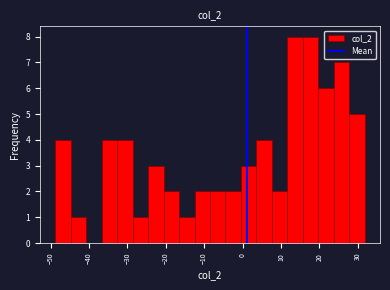

Reading left to right, list every bar in this chart as the range it spans on the x-axis followed by its height. Neither the bar edges nor the heights are printed on the chart, so give them approximately, as read against the axes.

-49 to -45: 4
-45 to -41: 1
-41 to -37: 0
-37 to -33: 4
-33 to -29: 4
-29 to -25: 1
-25 to -21: 3
-21 to -17: 2
-17 to -12: 1
-12 to -8: 2
-8 to -4: 2
-4 to 0: 2
0 to 4: 3
4 to 8: 4
8 to 12: 2
12 to 16: 8
16 to 20: 8
20 to 24: 6
24 to 28: 7
28 to 32: 5